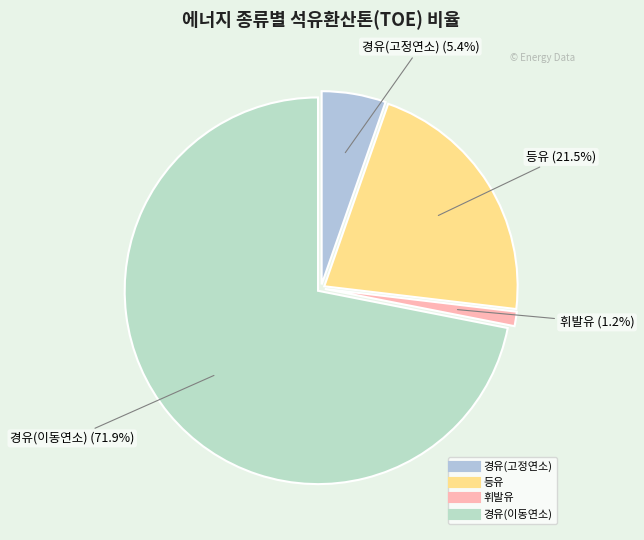

To the nearest percent, what percentage of the pie is 경유(고정연소)?

5%